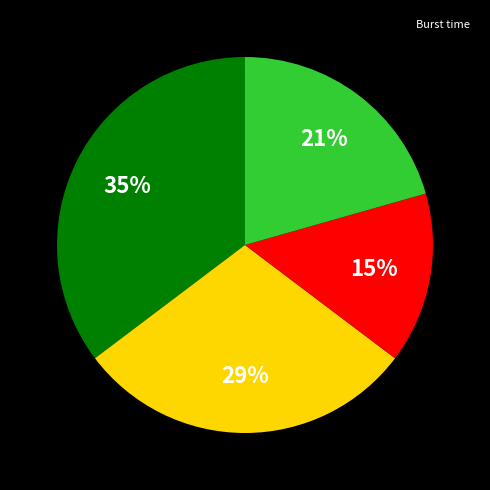

To the nearest percent, what is the average slice percentage?

25%